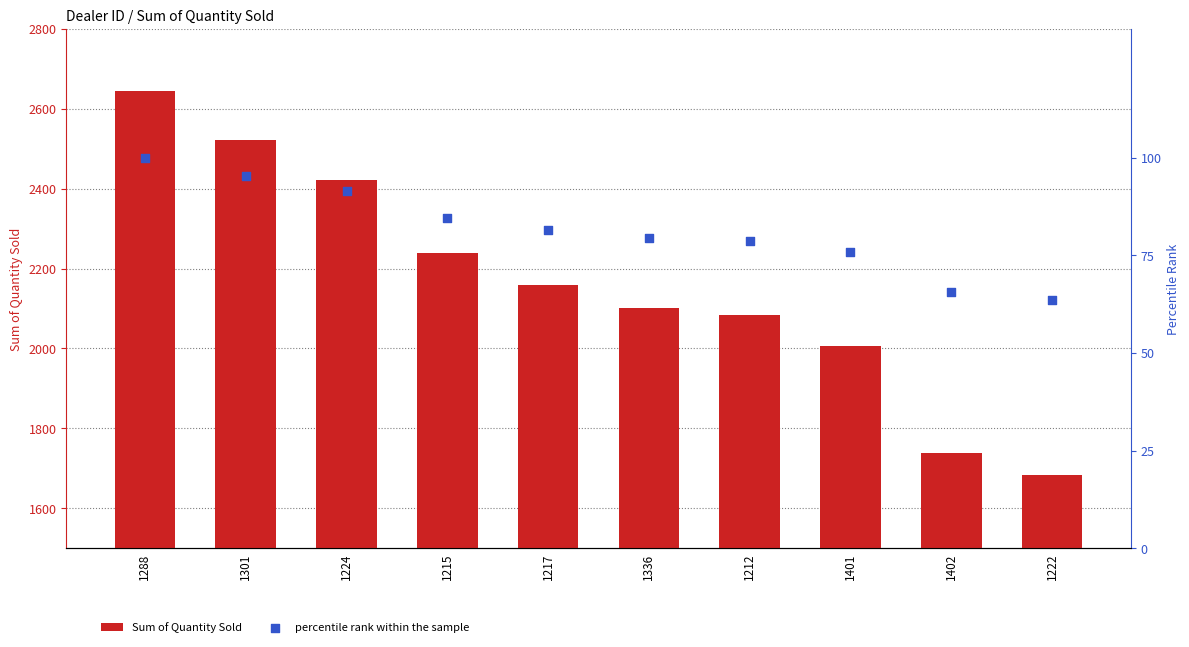

What are all the series names shown in the legend?

Sum of Quantity Sold, percentile rank within the sample